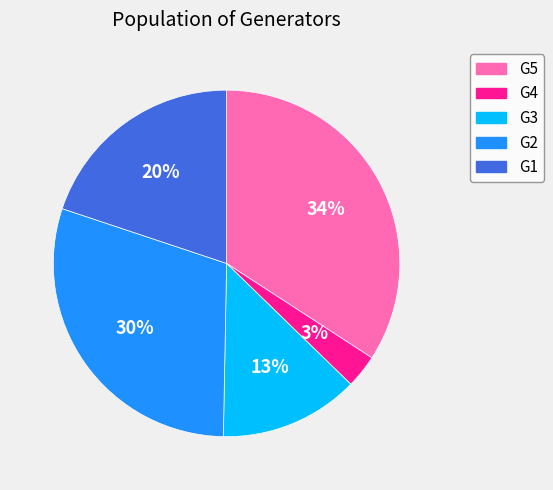

Combined, do G4 and G5 account for over 50%?

No